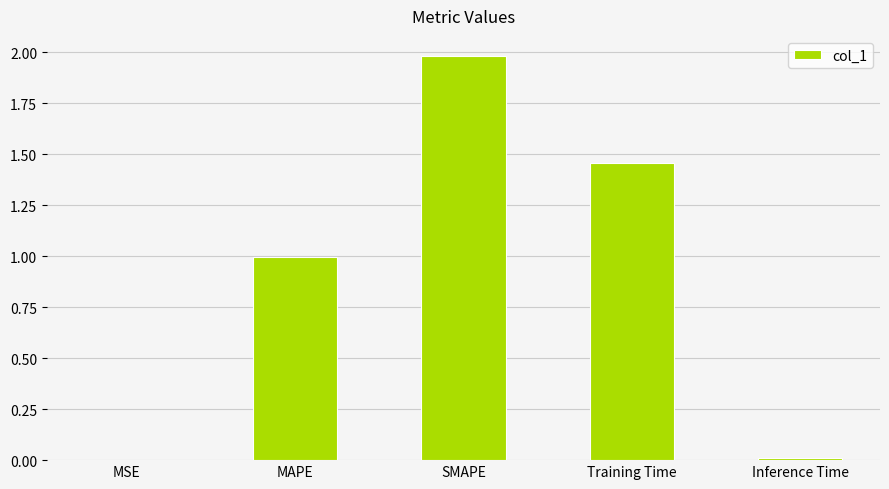

Which has a higher value, Training Time or SMAPE?

SMAPE